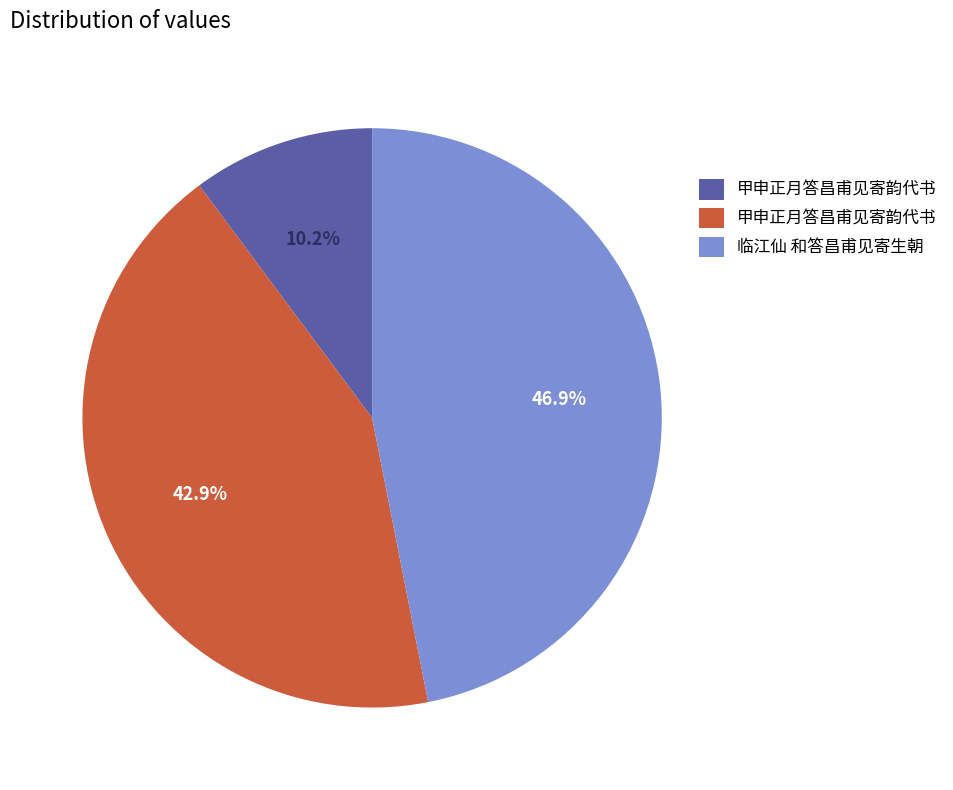

Is there any slice that represents more than half of the pie?

No